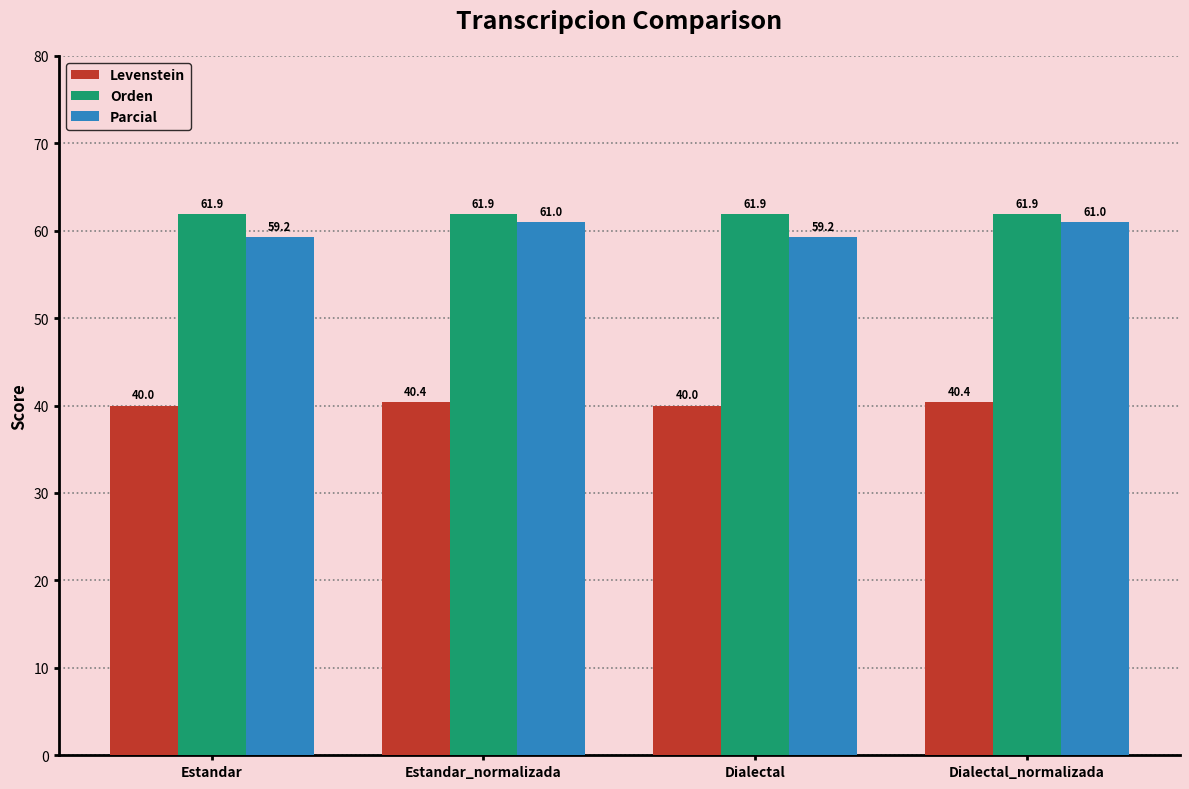

At how many categories does at least one series exceed 55?

4